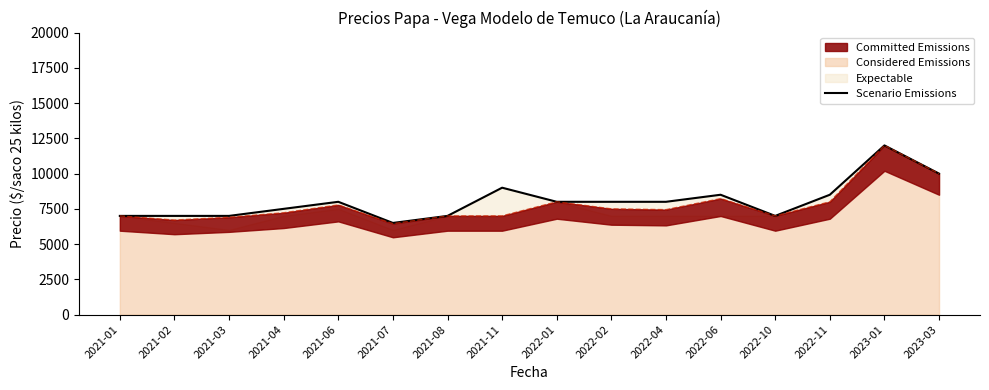

What is the difference between the maximum and minimum values?

5500